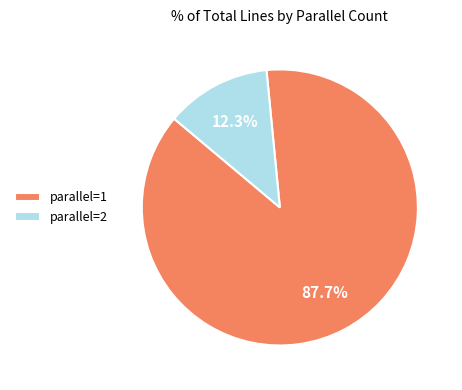

To the nearest percent, what is the average slice percentage?

50%